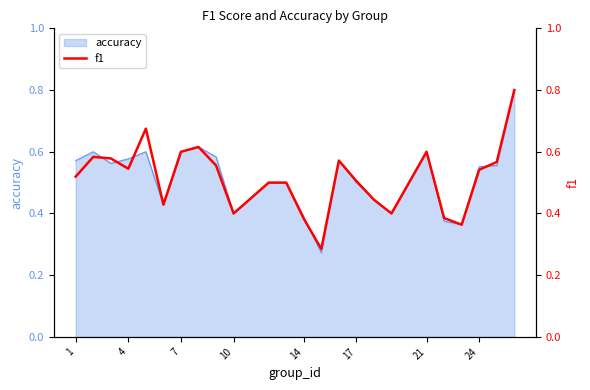

Is it true that accuracy equals 0.9 at 17?

False